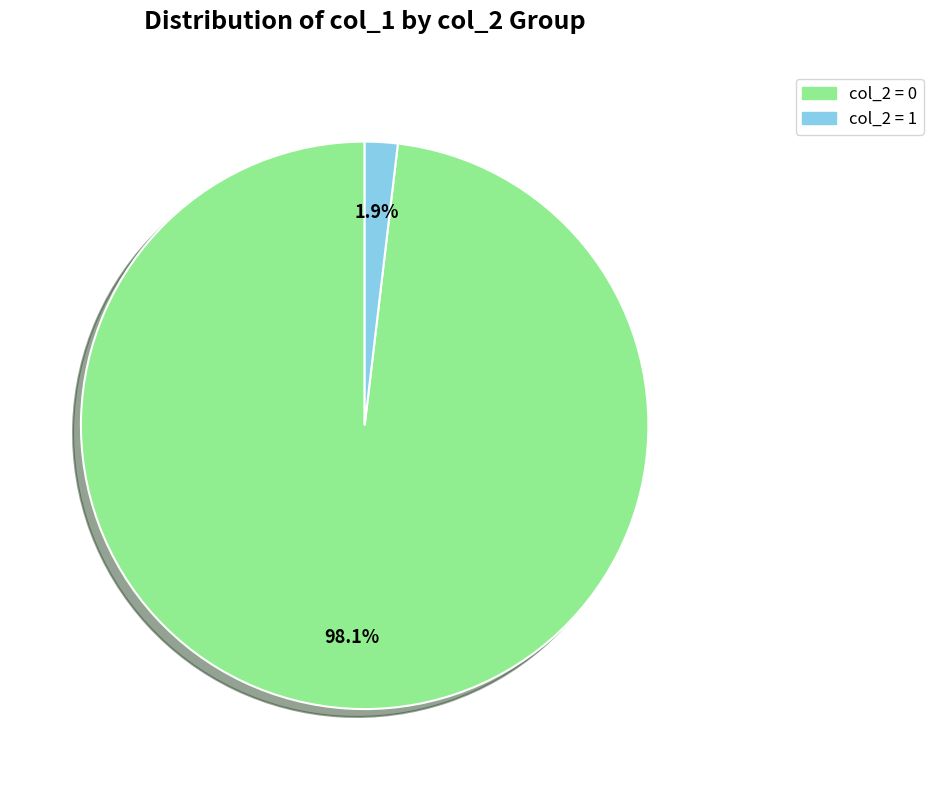

How many slices are in this pie chart?

2